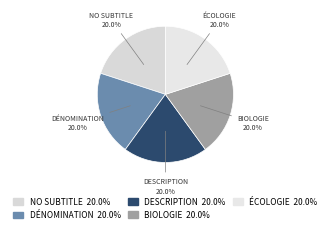

What is the total percentage of DÉNOMINATION and DESCRIPTION?

40.0%